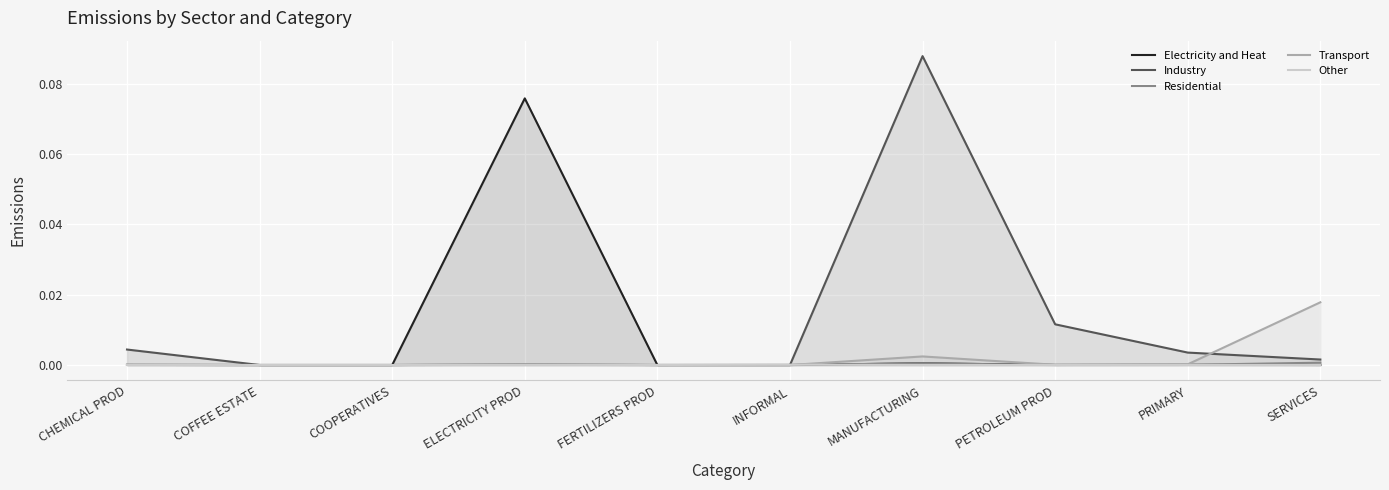

How many interior local peaks does the Residential series have?

2